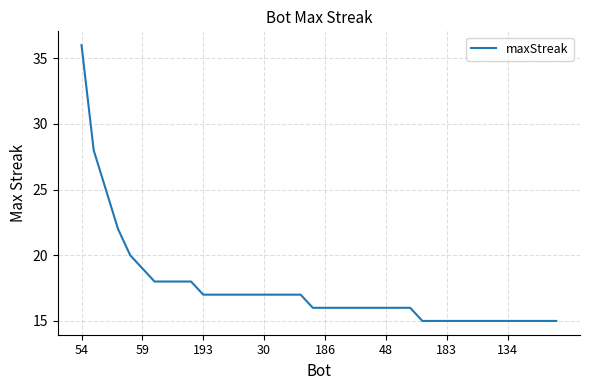

What is the difference between the maximum and minimum values?

21